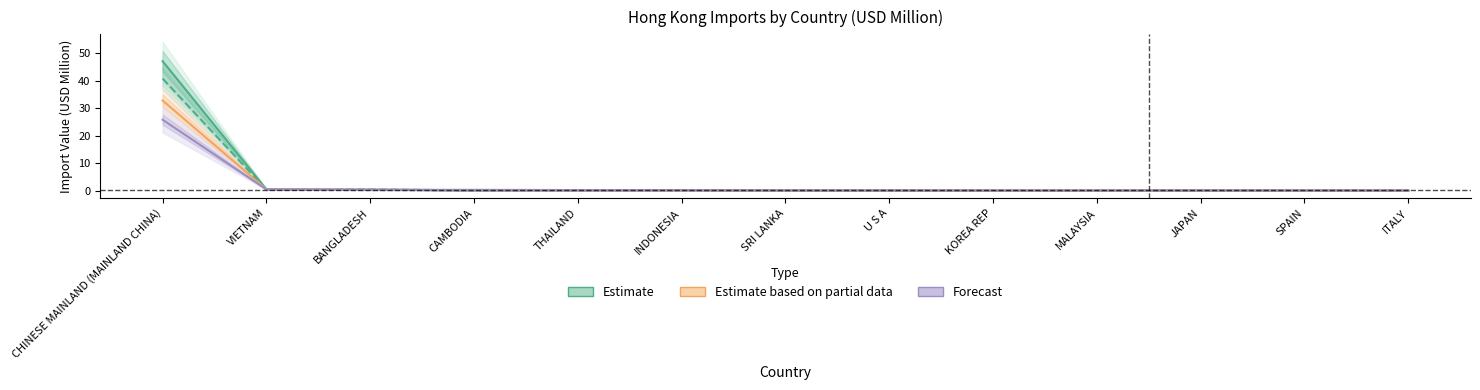

At which category does the data reach its first local valley?

BANGLADESH